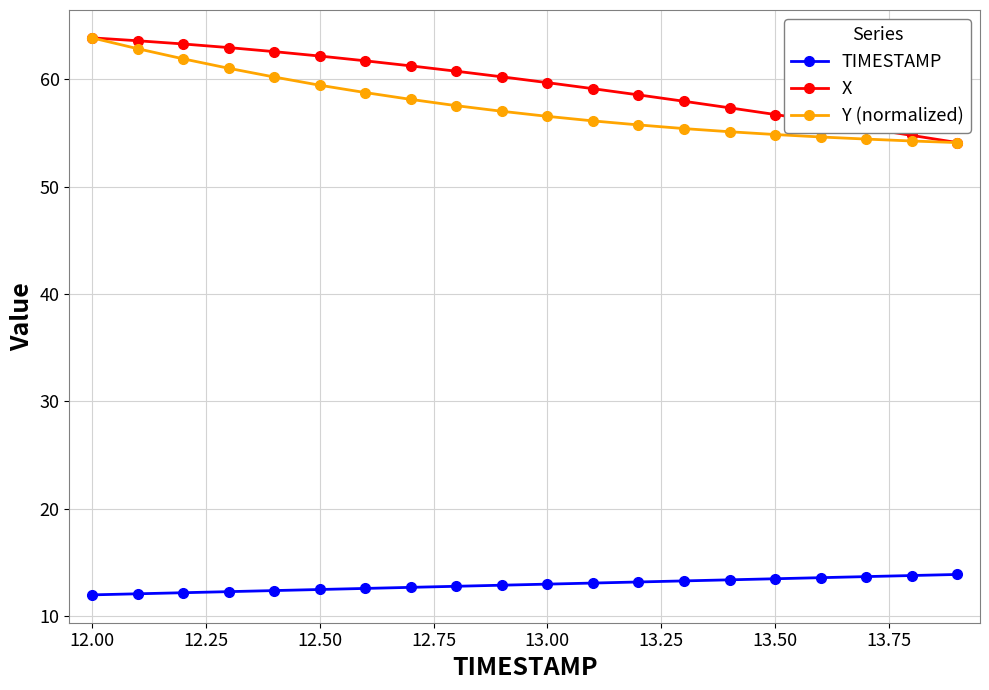

What is the smallest value displayed?

12.0